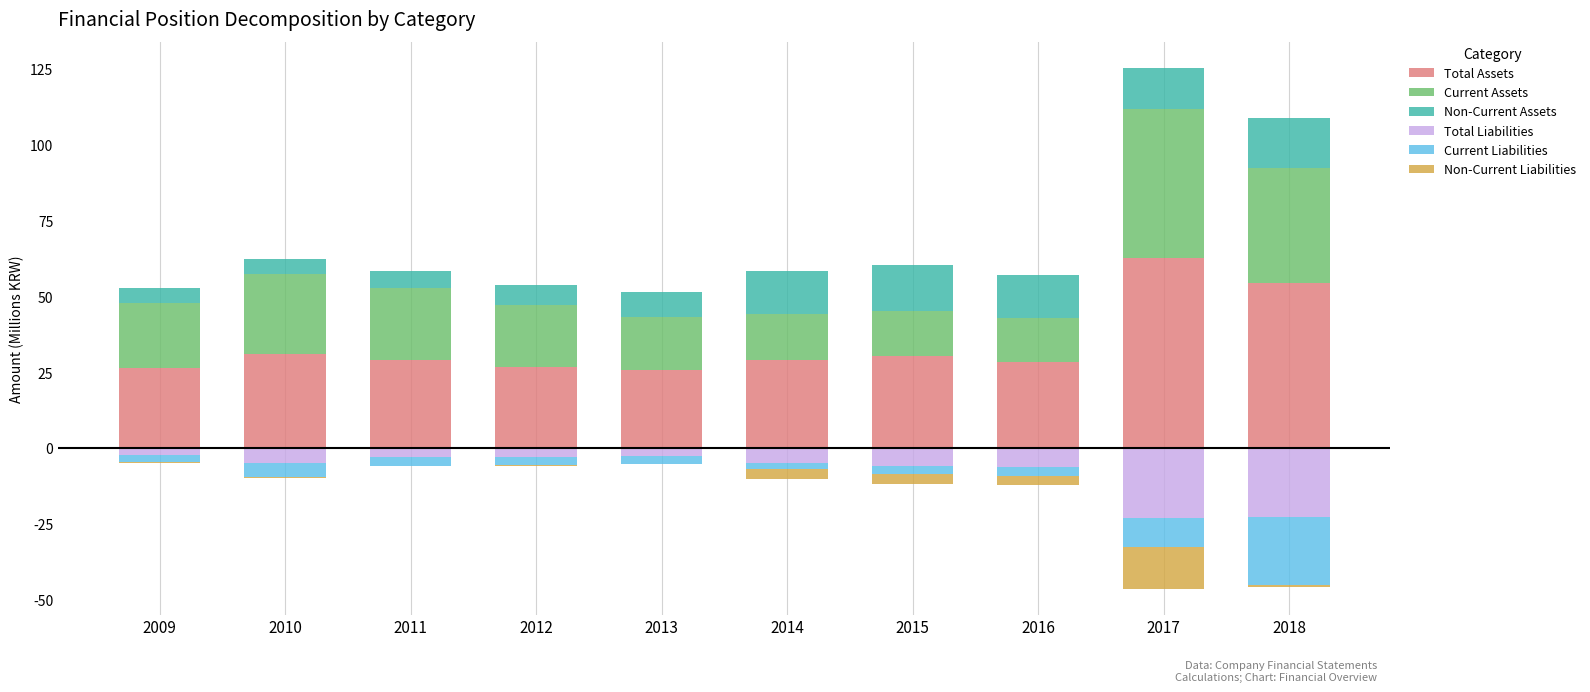

Reading left to right, transcribe all the data shown in this chart.

Total Assets: 26.3	31.1	29.2	26.9	25.8	29.2	30.2	28.5	62.7	54.5
Current Assets: 21.5	26.4	23.7	20.3	17.5	15.2	14.8	14.5	49.2	38.1
Non-Current Assets: 4.9	4.7	5.5	6.6	8.3	14.0	15.4	14.0	13.5	16.4
Total Liabilities: -2.4	-5.0	-3.0	-2.9	-2.7	-5.0	-5.9	-6.1	-23.1	-22.8
Current Liabilities: -2.1	-4.5	-2.7	-2.7	-2.6	-1.8	-2.7	-3.0	-9.6	-22.2
Non-Current Liabilities: -0.2	-0.5	-0.3	-0.2	-0.1	-3.2	-3.3	-3.2	-13.5	-0.6